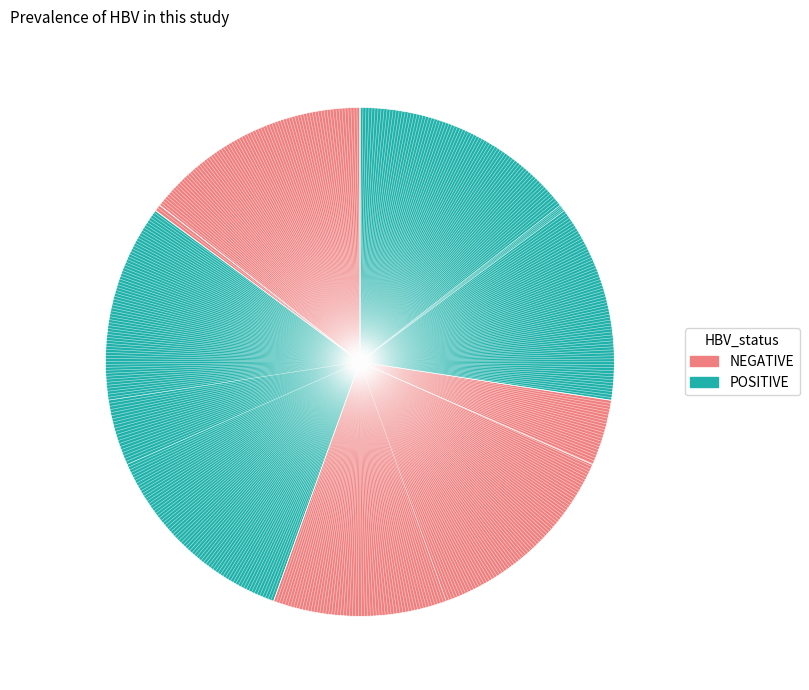

Is there any slice that represents more than half of the pie?

No